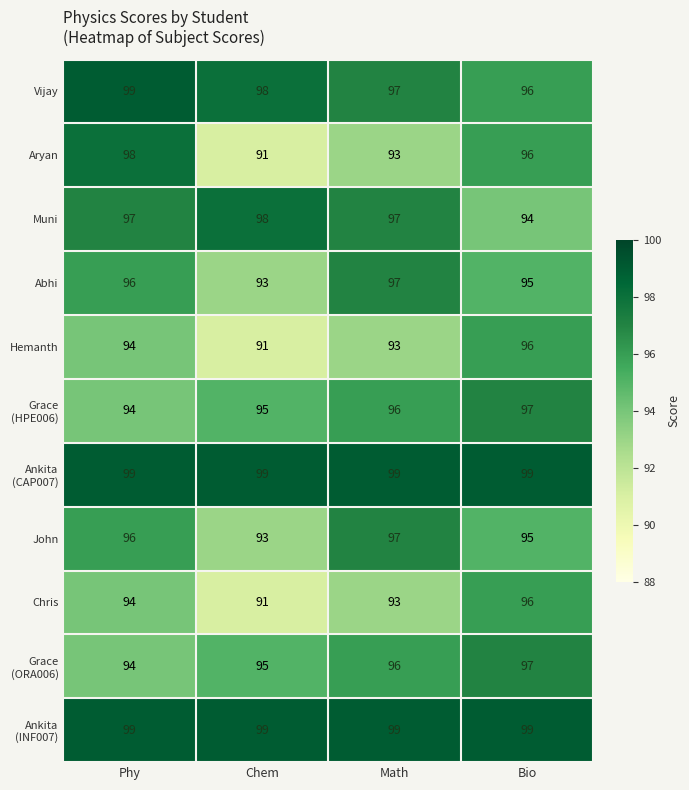

What is the difference between the maximum and second lowest values in the Chris series?

3